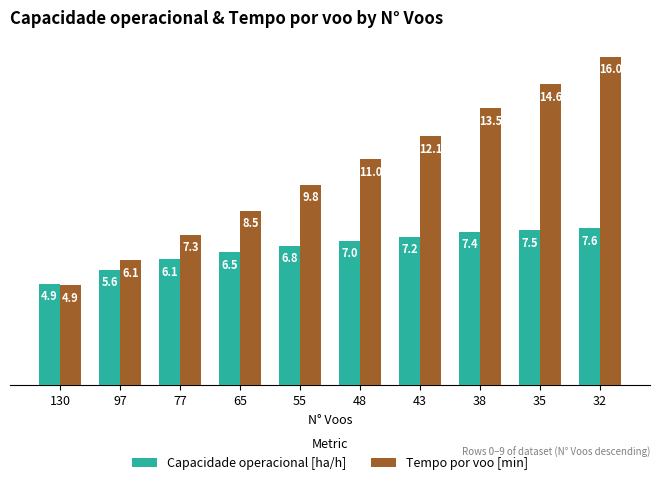

What is the average value of the Capacidade operacional [ha/h] series?

6.7